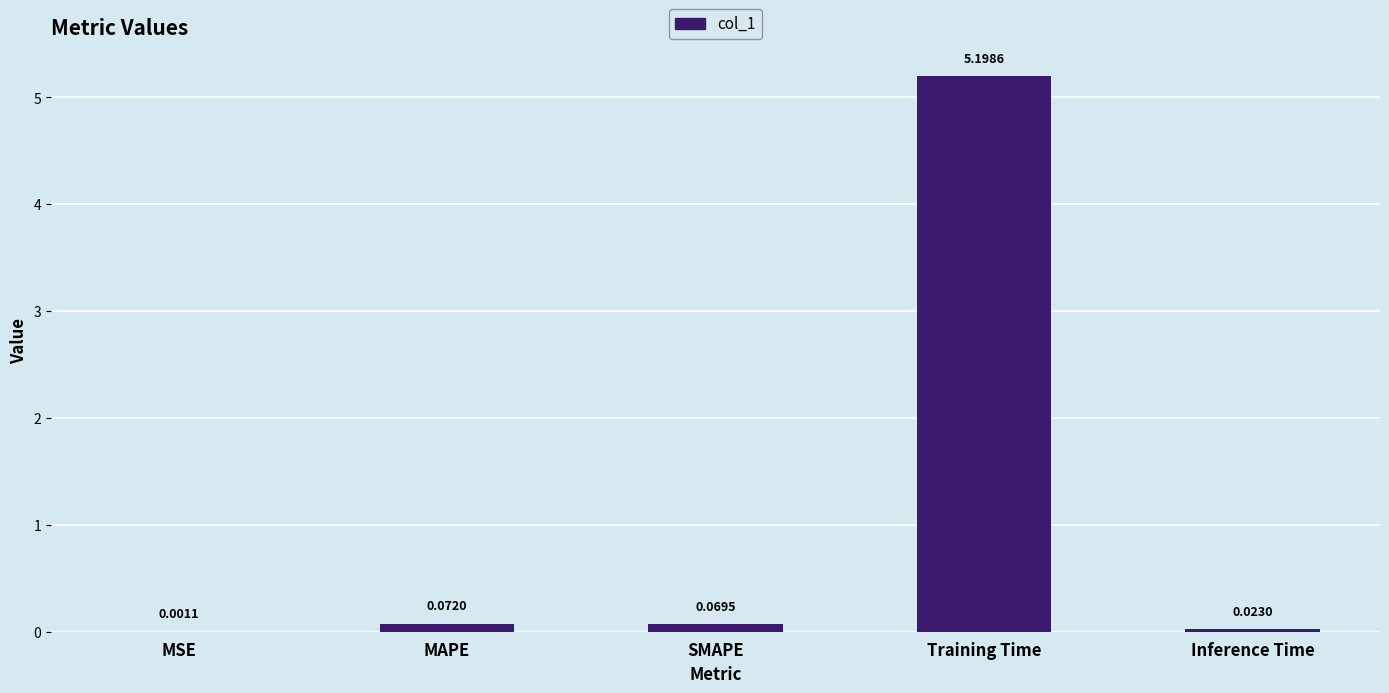

Which label corresponds to the largest value in the chart?

Training Time